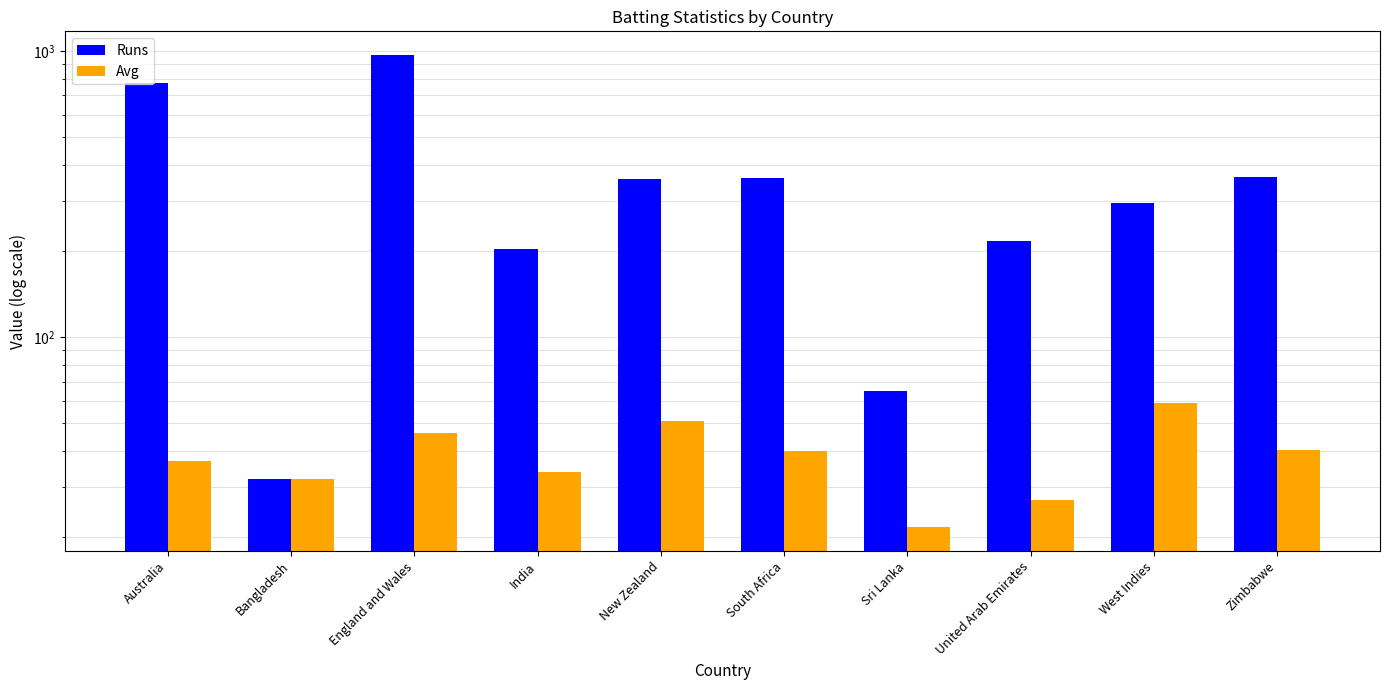

Are the bars grouped side by side (vs. stacked)?

Yes